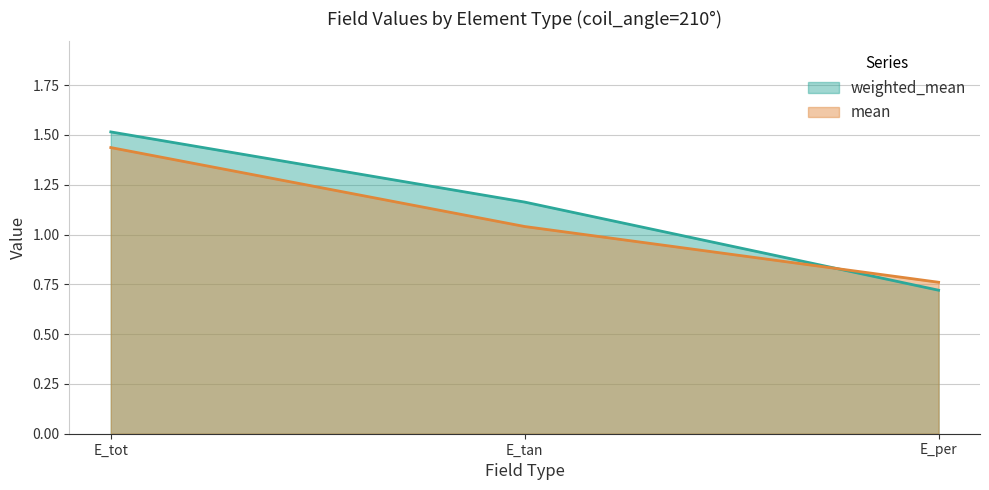

What is the total value across all series at E_tot?

3.0